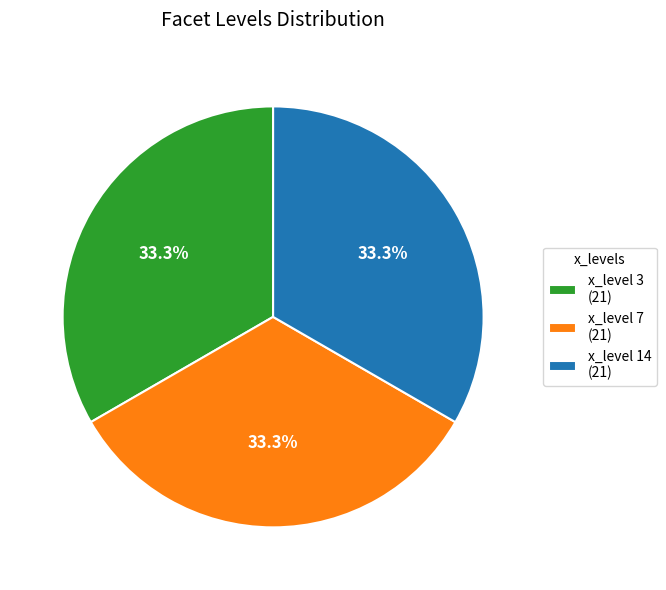

Is x_level 7 (21) the majority of the pie?

No